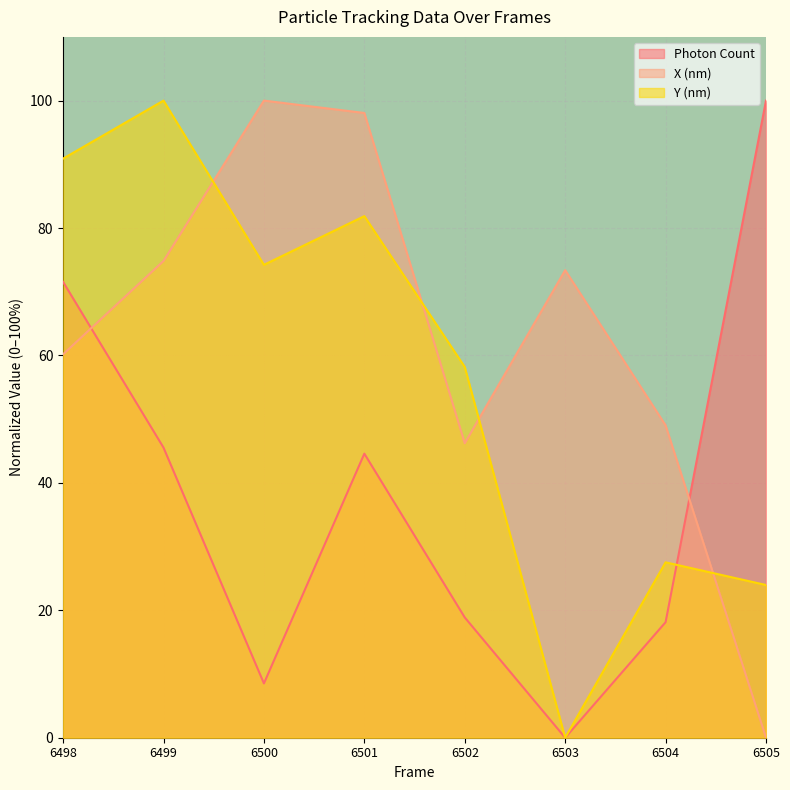

Which label corresponds to the largest value in the chart?

6505